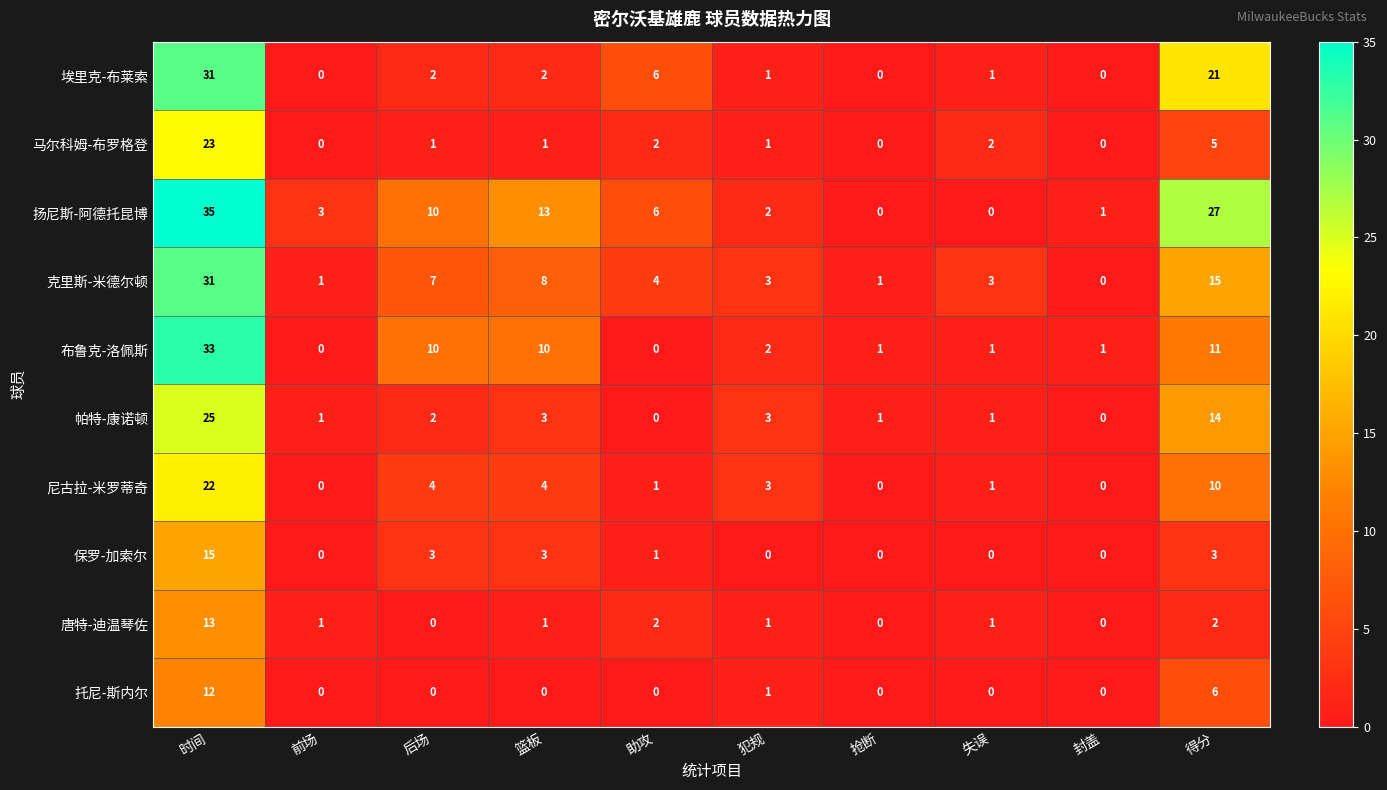

Which series changed the most between 后场 and 篮板?

扬尼斯-阿德托昆博